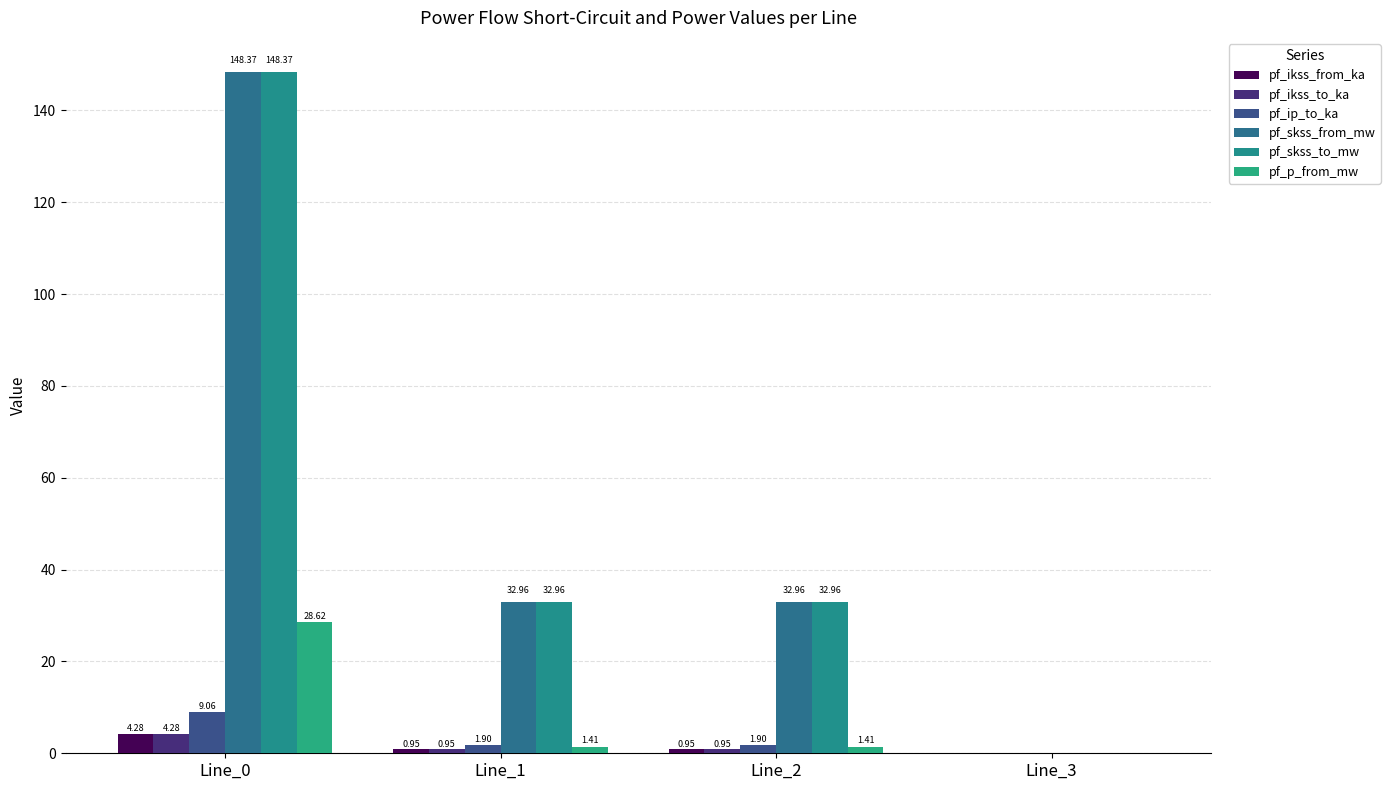

What is the value of the pf_skss_to_mw bar at the 3rd from the left?

33.0